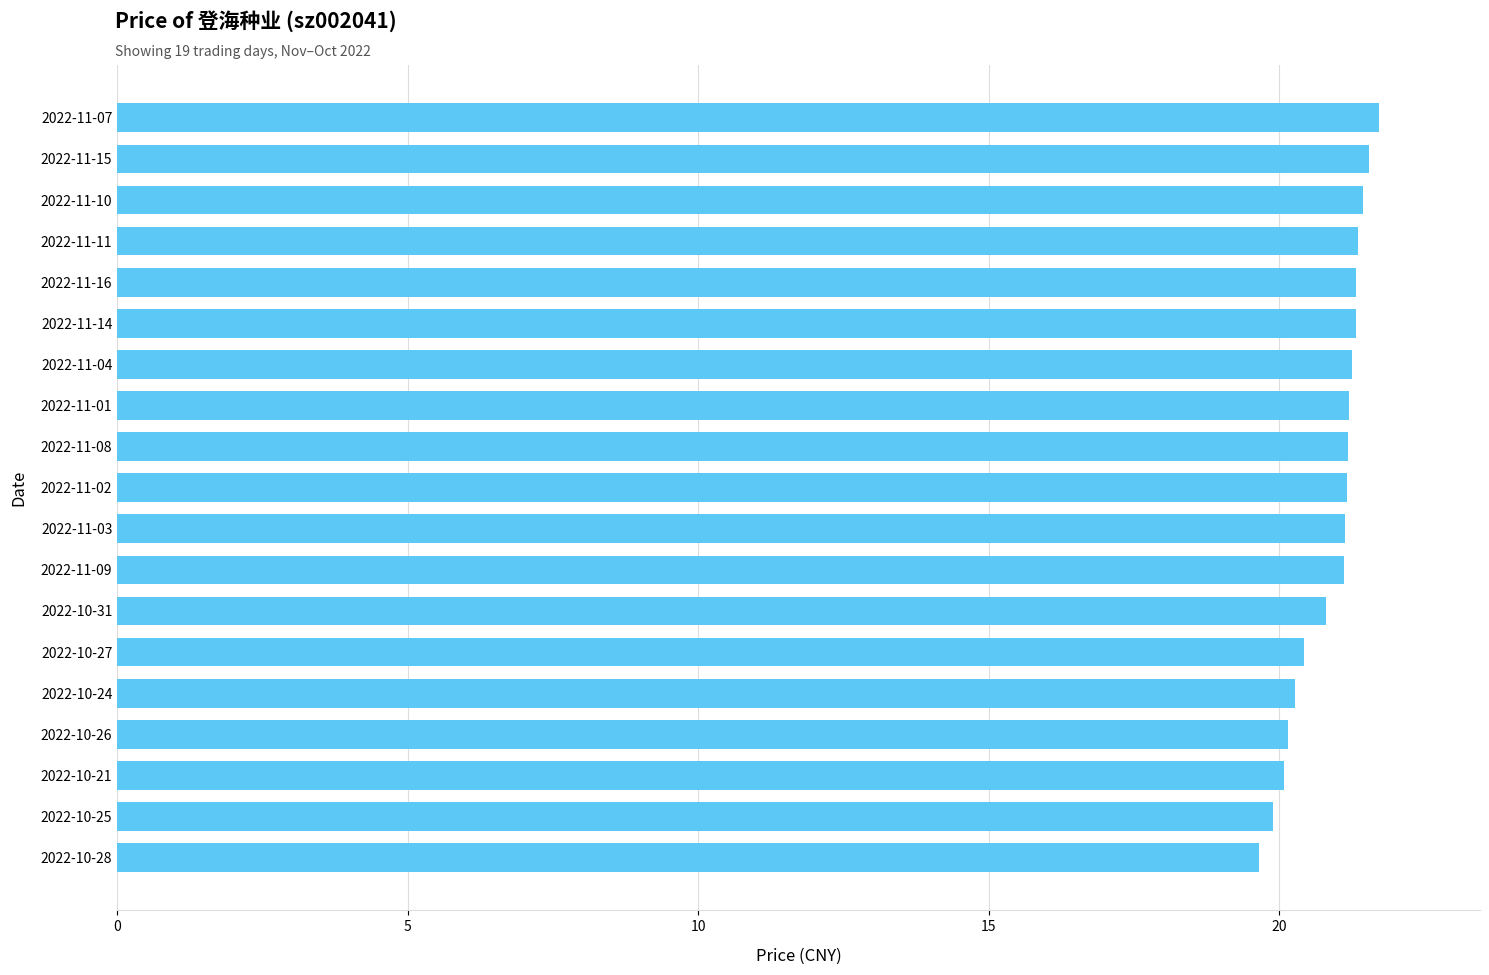

What is the maximum value shown in the chart?

21.7